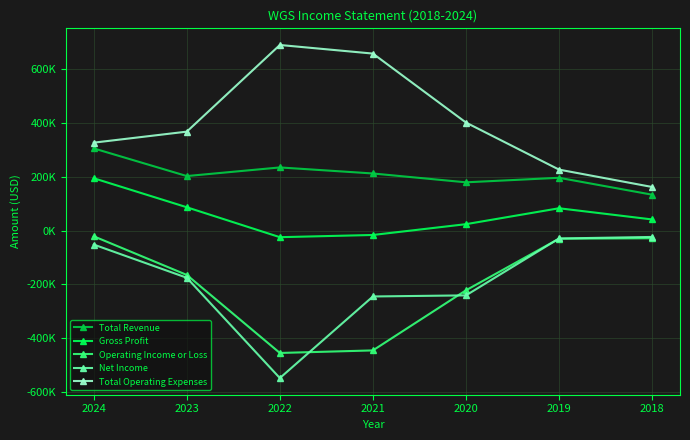

What is the minimum value for Net Income?

-549000